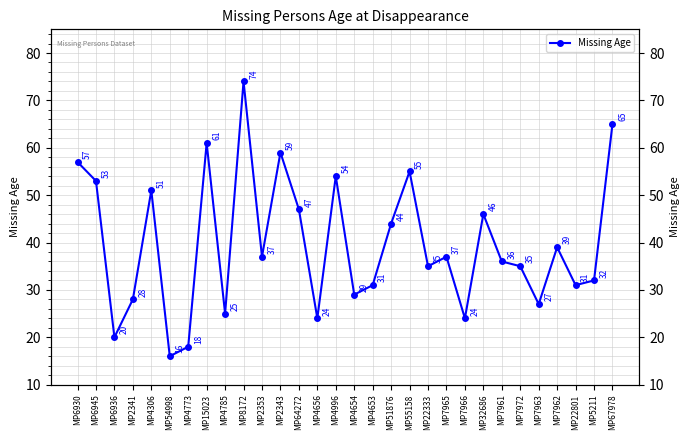

What is the label of the 11th point from the left?

MP2353